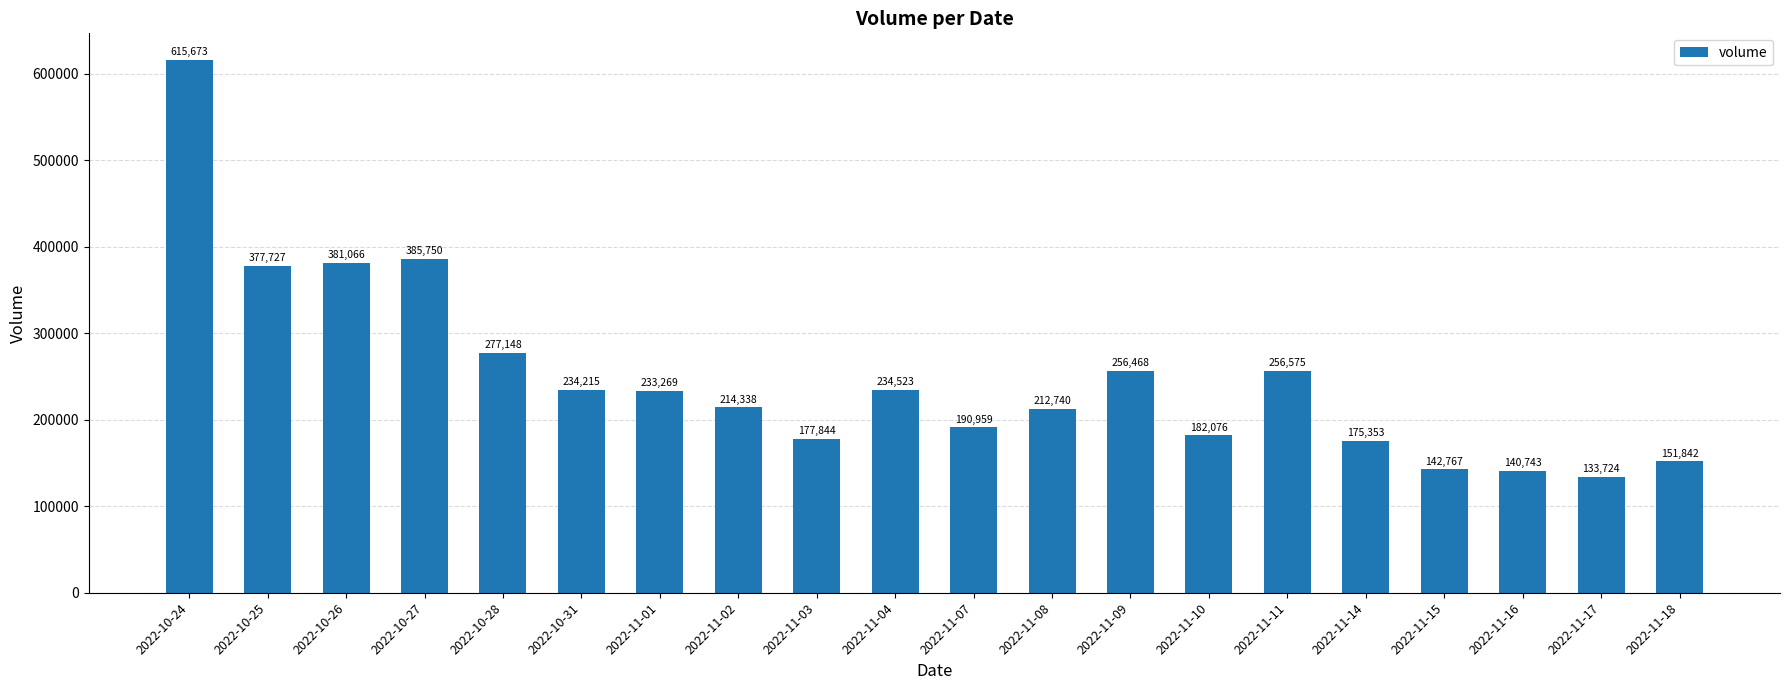

Rank the categories by value from lowest to highest.

2022-11-17, 2022-11-16, 2022-11-15, 2022-11-18, 2022-11-14, 2022-11-03, 2022-11-10, 2022-11-07, 2022-11-08, 2022-11-02, 2022-11-01, 2022-10-31, 2022-11-04, 2022-11-09, 2022-11-11, 2022-10-28, 2022-10-25, 2022-10-26, 2022-10-27, 2022-10-24